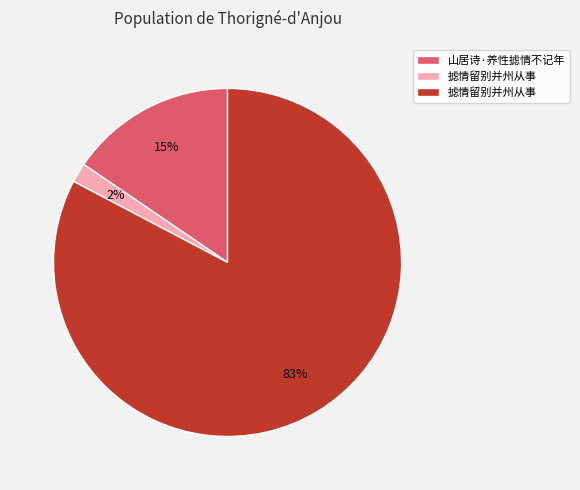

To the nearest percent, what is the difference between the largest and smallest slice percentages?

81%